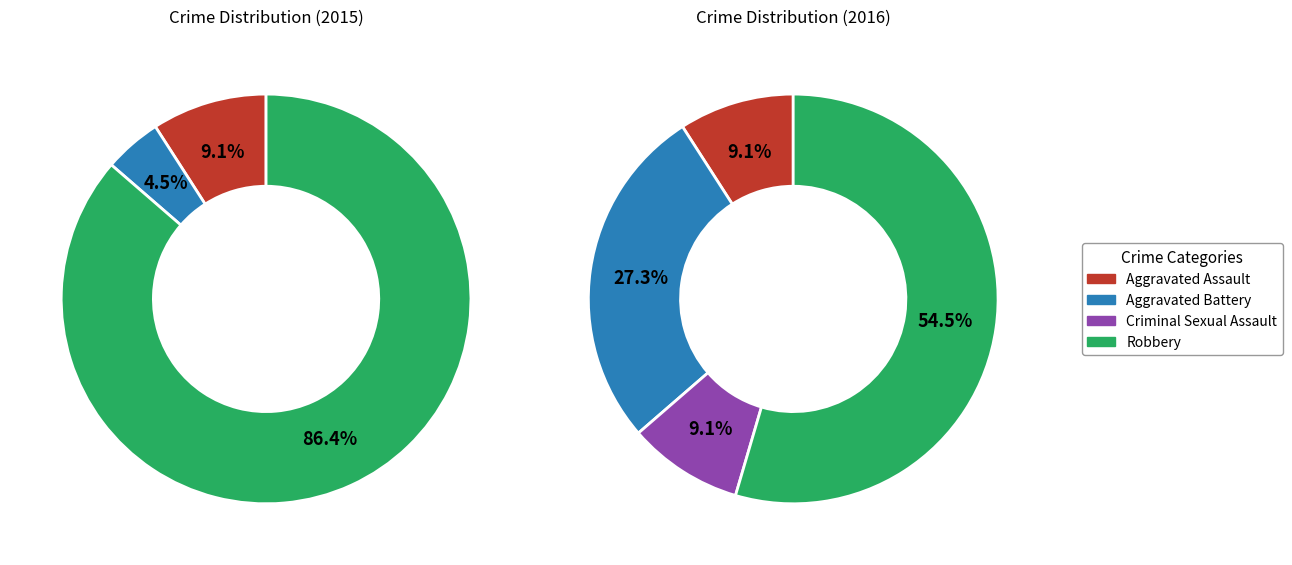

Is the sum of Aggravated Battery and Aggravated Assault greater than half?

No